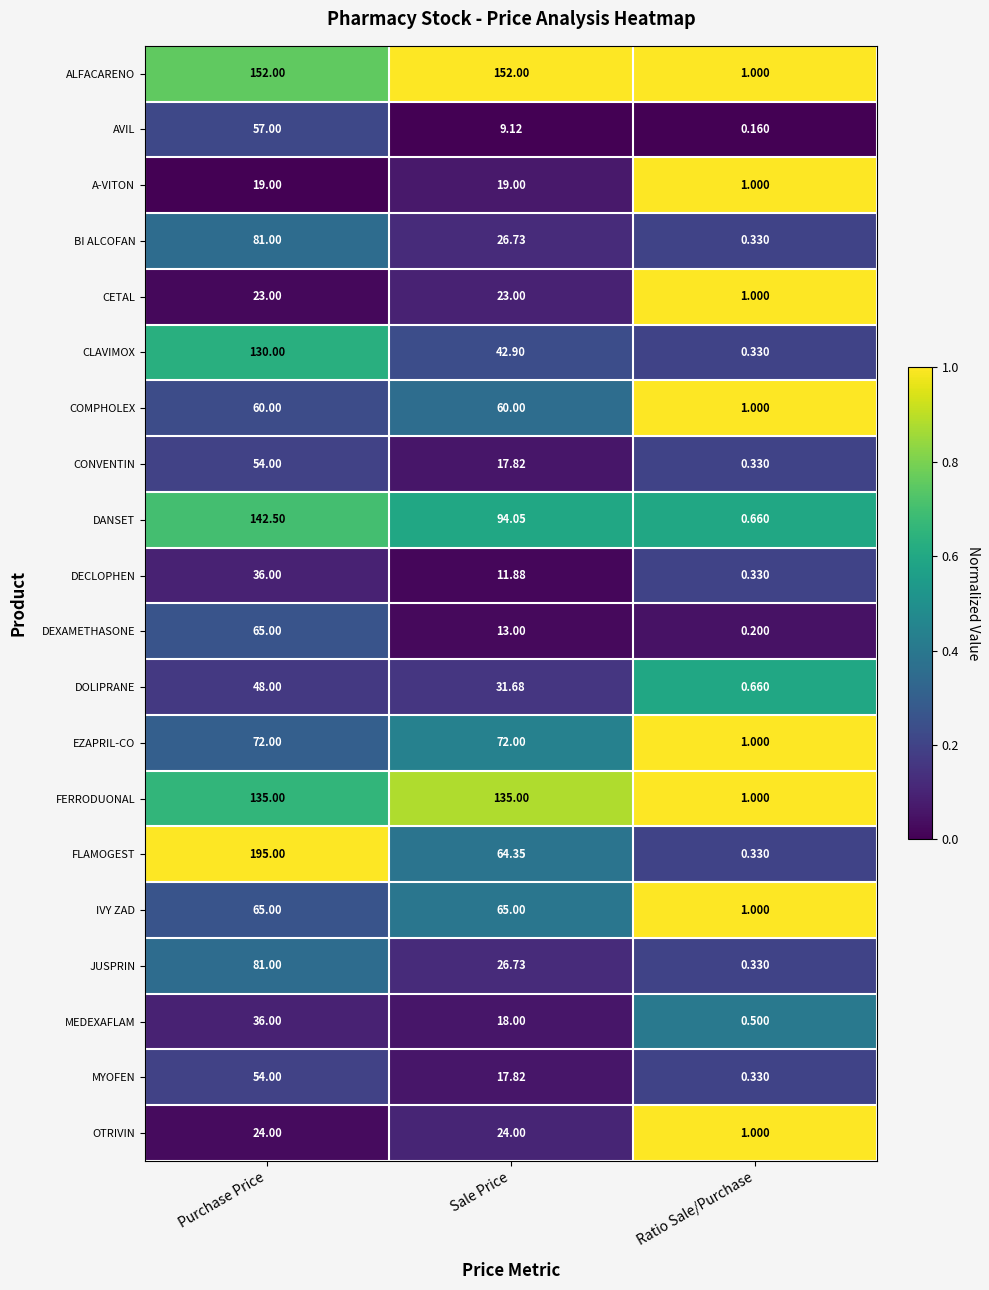

Between Purchase Price and Ratio Sale/Purchase, which series saw the biggest shift?

FLAMOGEST